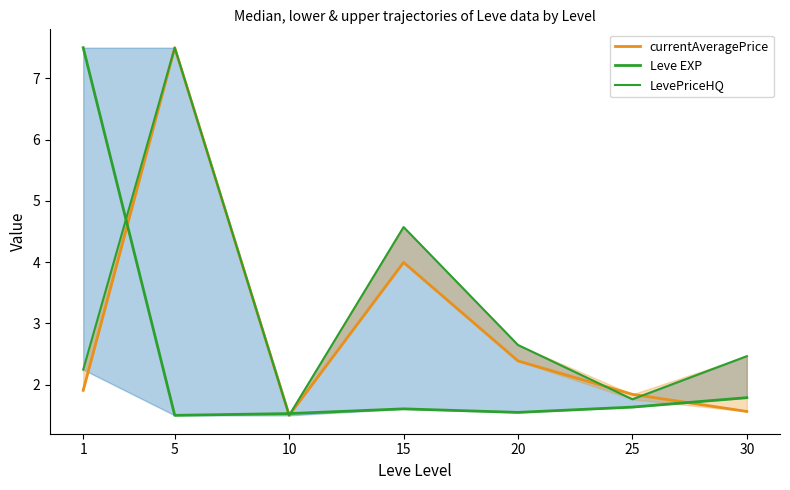

How many times do currentAveragePrice and Leve EXP cross each other?

4